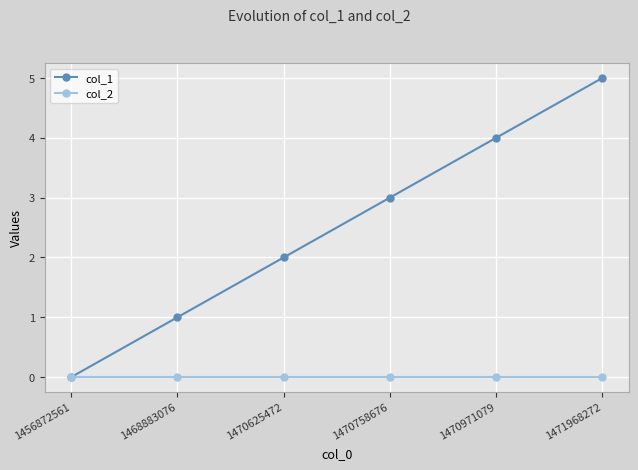

Which series has the largest range (max minus min)?

col_1